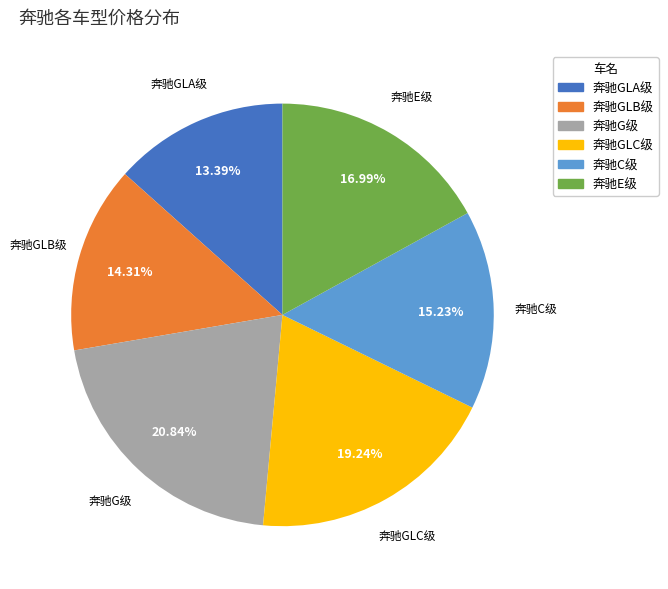

True or false: 奔驰C级 accounts for 5% of the total.

False